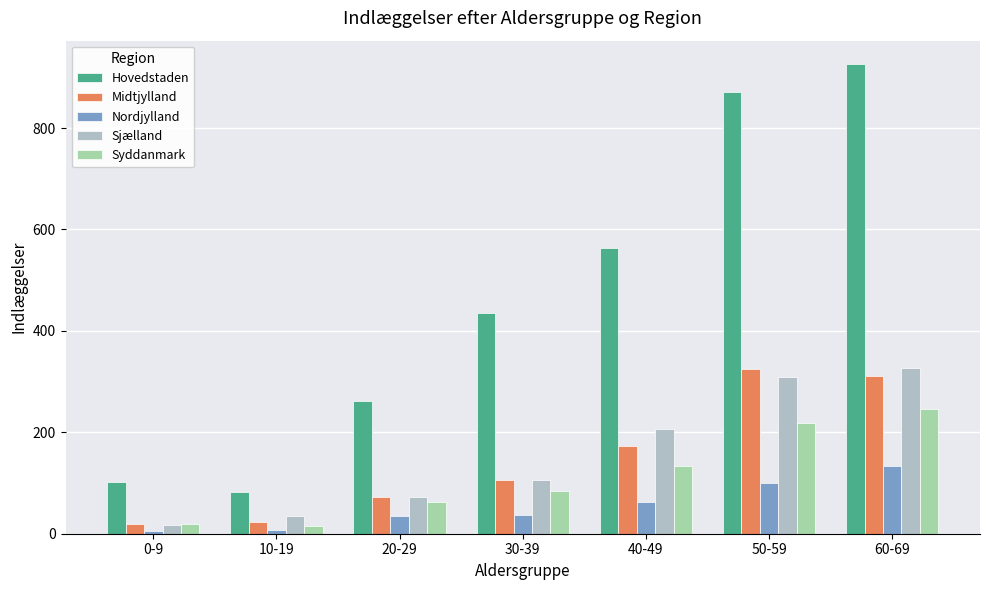

Reading right to left, extract all data points from this chart.

Hovedstaden: 60-69=926	50-59=872	40-49=564	30-39=435	20-29=262	10-19=82	0-9=102
Midtjylland: 60-69=312	50-59=325	40-49=173	30-39=106	20-29=72	10-19=24	0-9=20
Nordjylland: 60-69=133	50-59=101	40-49=62	30-39=37	20-29=34	10-19=8	0-9=6
Sjælland: 60-69=326	50-59=309	40-49=207	30-39=105	20-29=72	10-19=35	0-9=17
Syddanmark: 60-69=245	50-59=218	40-49=134	30-39=85	20-29=63	10-19=16	0-9=20